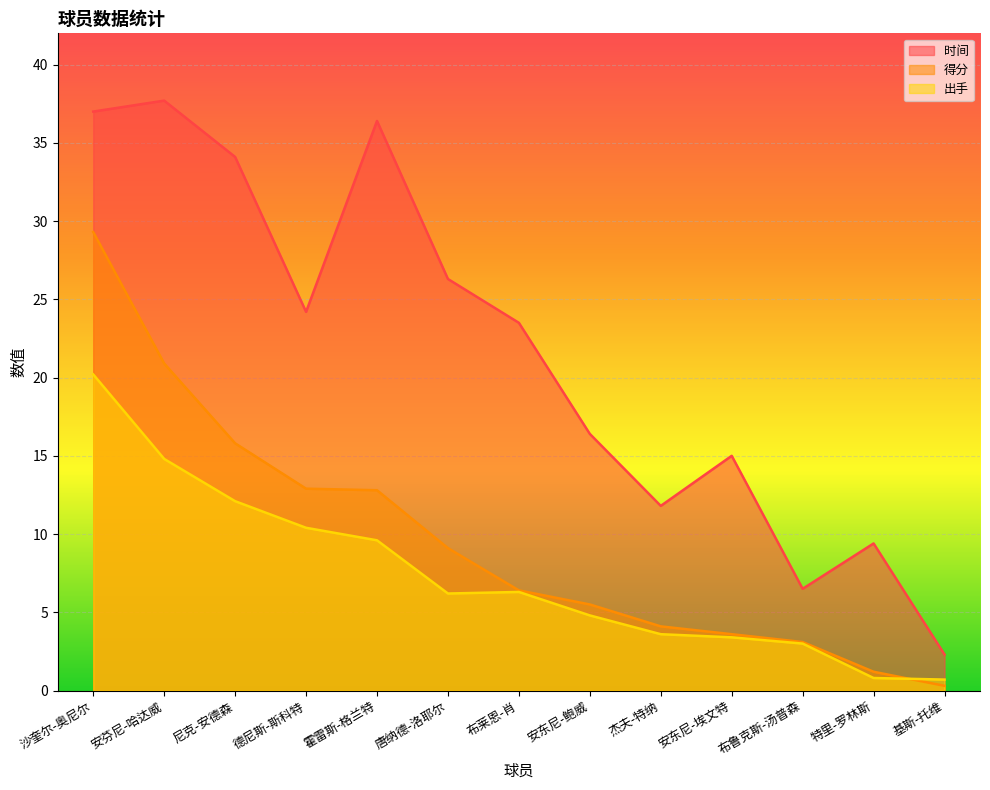

True or false: 出手 has a value of 3.0 at 布鲁克斯-汤普森.

True